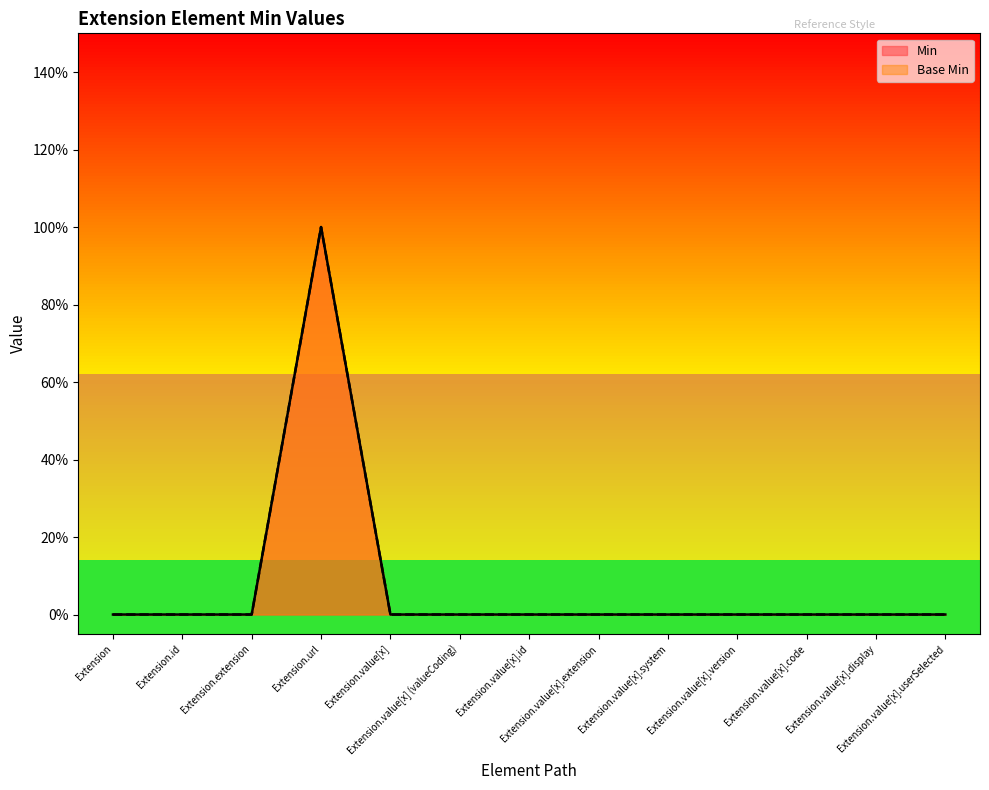

Rank the categories by Min value from lowest to highest.

Extension, Extension.id, Extension.extension, Extension.value[x], Extension.value[x] (valueCoding), Extension.value[x].id, Extension.value[x].extension, Extension.value[x].system, Extension.value[x].version, Extension.value[x].code, Extension.value[x].display, Extension.value[x].userSelected, Extension.url